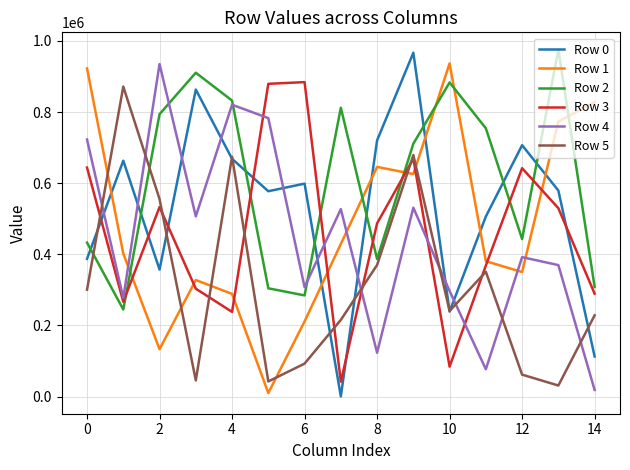

True or false: Row 2 and Row 0 cross at least once.

True